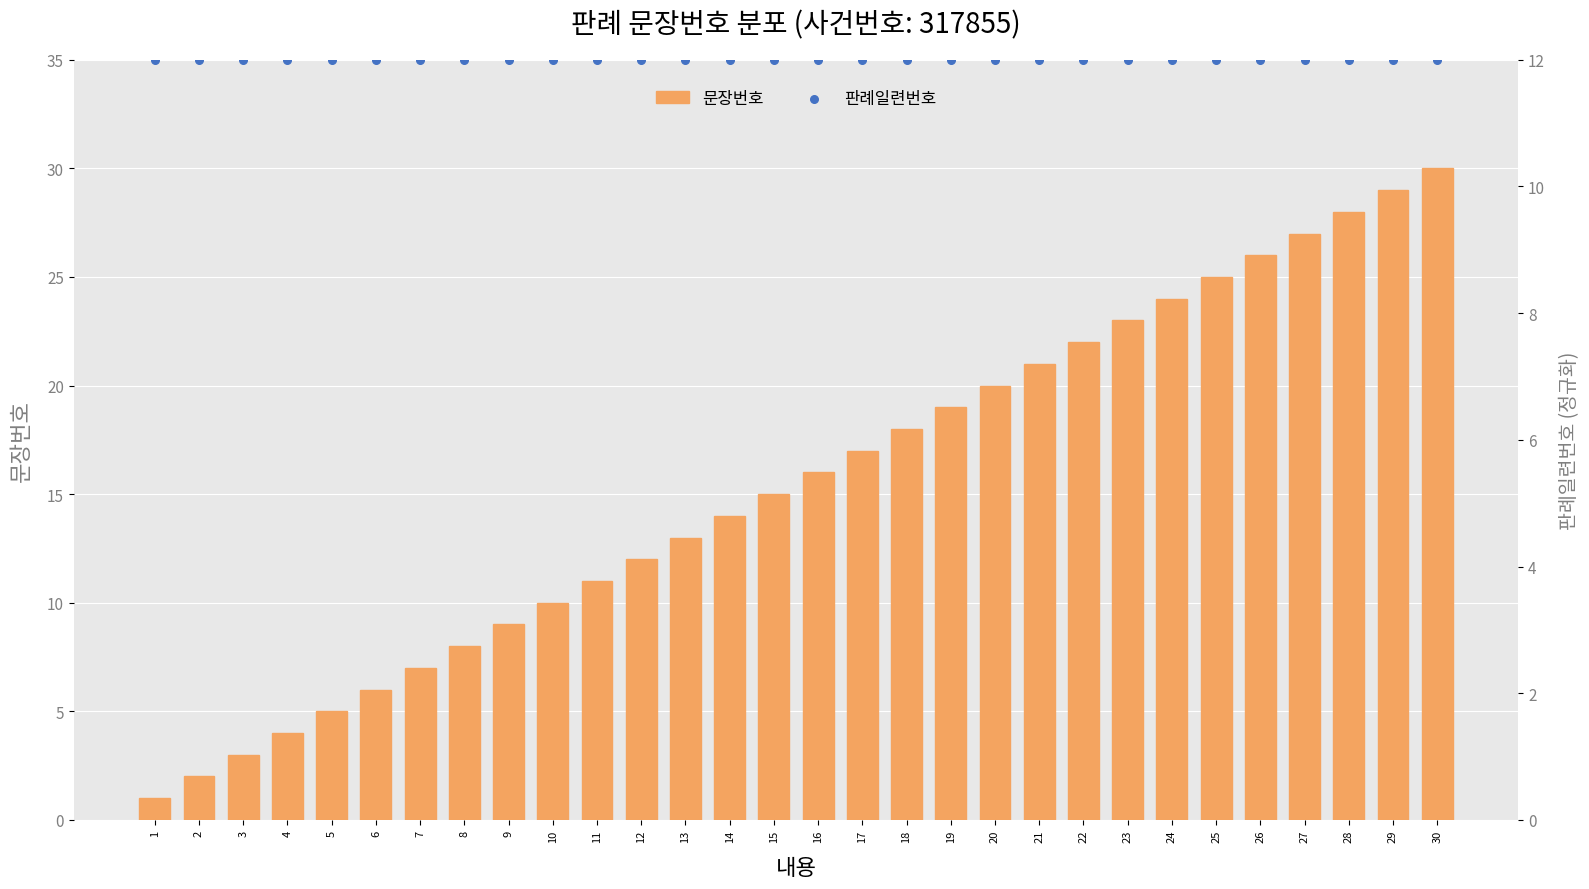

Which series contains the lowest Y value?

문장번호